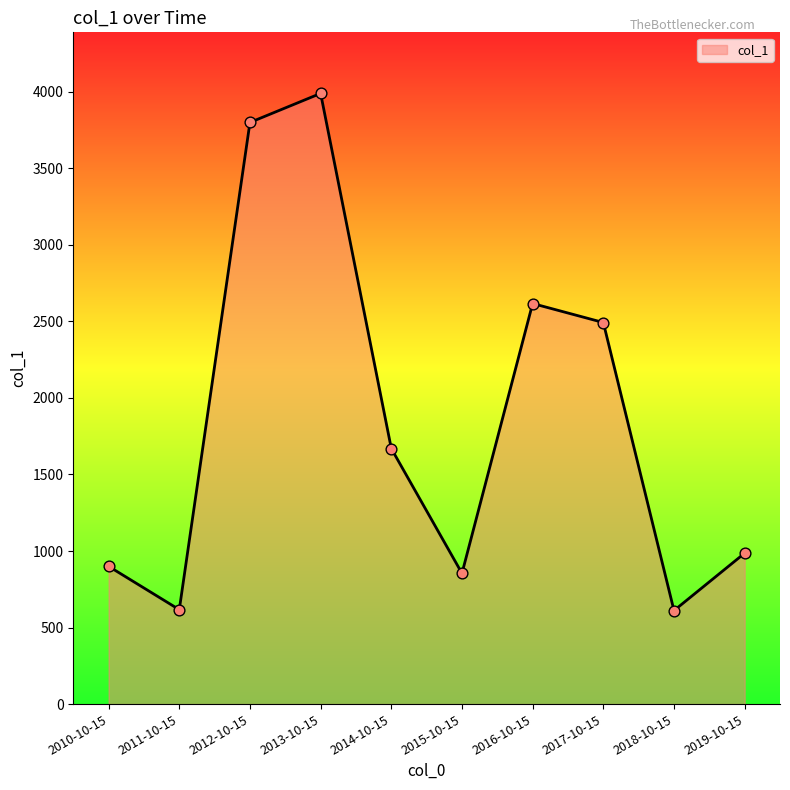

Which has a higher value, 2016-10-15 or 2011-10-15?

2016-10-15